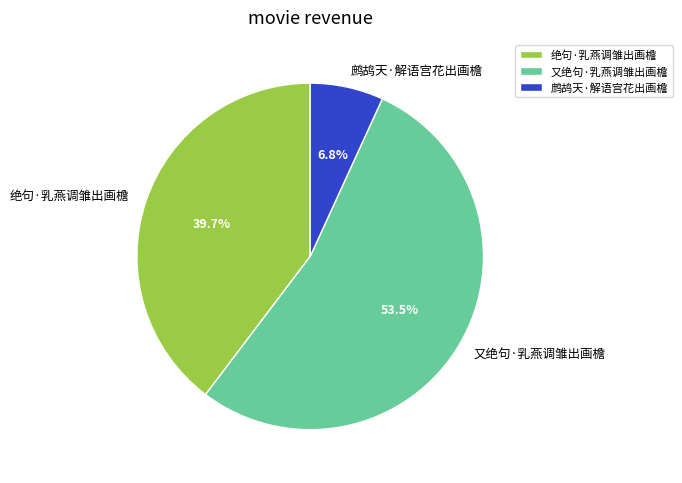

Combined, what portion of the pie is 又绝句·乳燕调雏出画檐 and 绝句·乳燕调雏出画檐?

93.2%